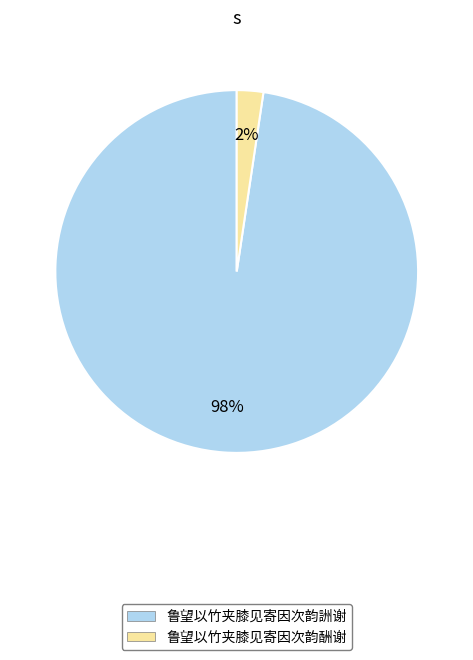

Between 鲁望以竹夹膝见寄因次韵詶谢 and 鲁望以竹夹膝见寄因次韵酬谢, which is larger?

鲁望以竹夹膝见寄因次韵詶谢